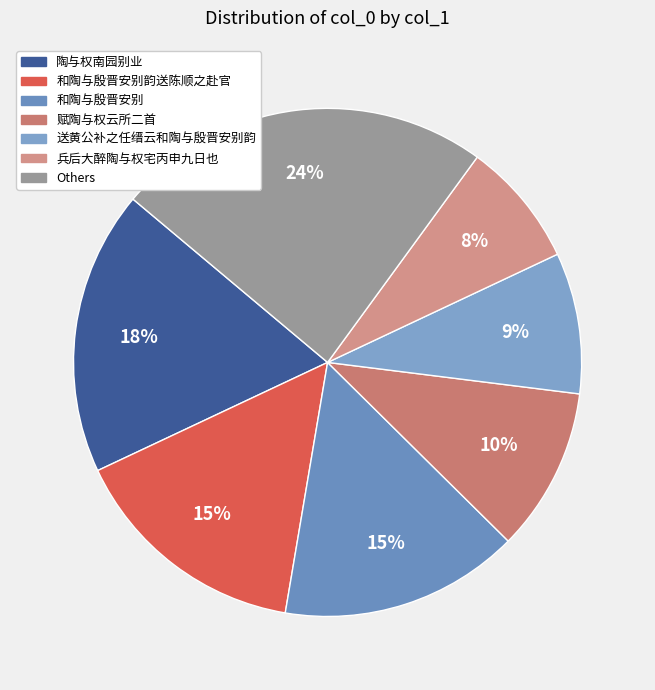

Count the number of slices in the pie.

7